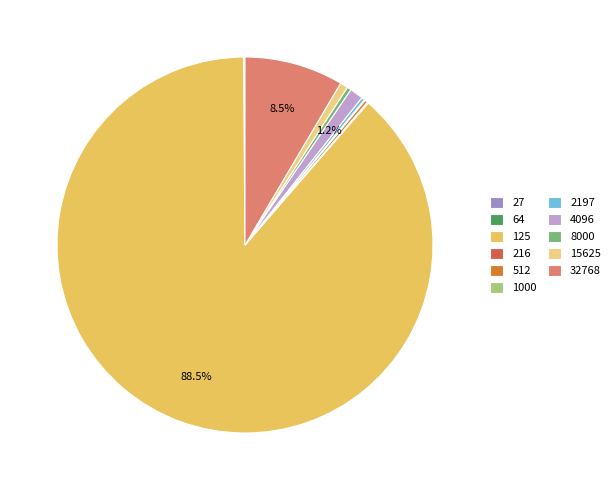

Which slice represents more than half of the pie?

125